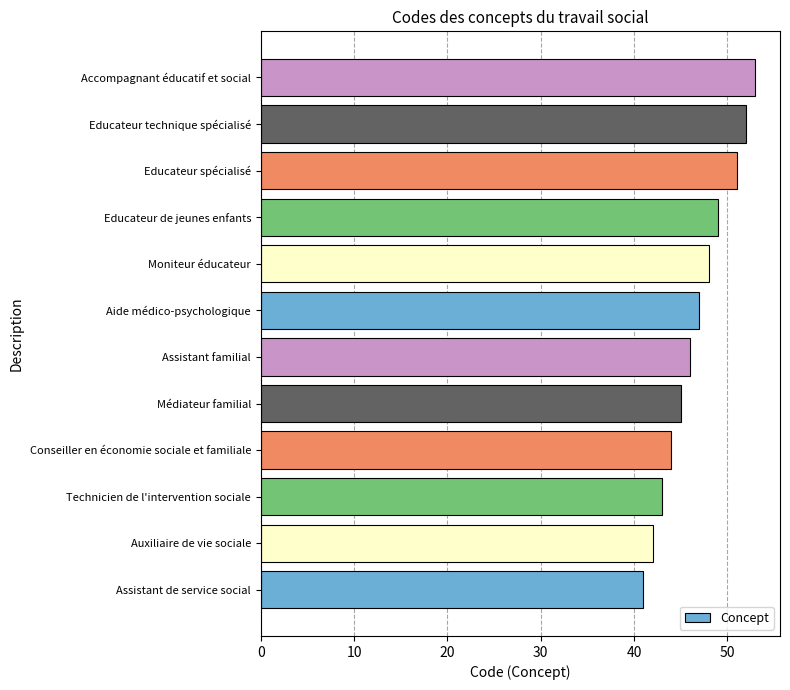

What is the difference between the maximum and minimum values?

12